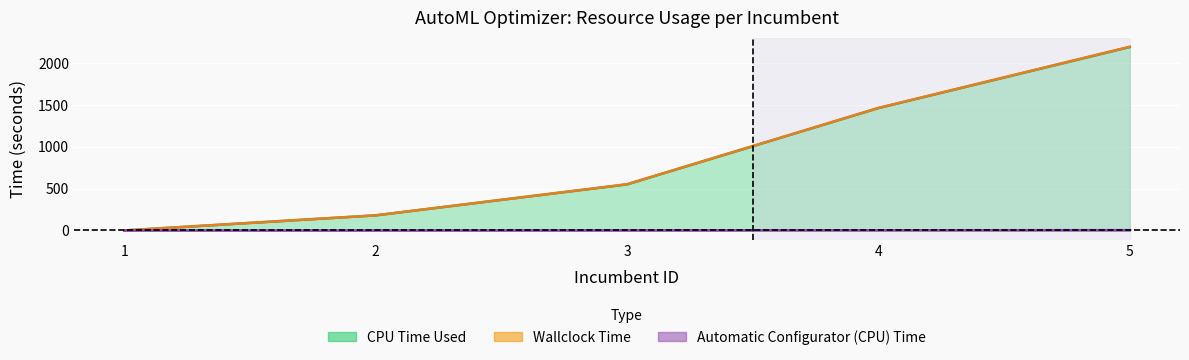

Reading left to right, transcribe all the data shown in this chart.

CPU Time Used: 1=0.0	2=180.1	3=549.6	4=1458.7	5=2187.0
Wallclock Time: 1=0.0	2=180.1	3=550.9	4=1461.0	5=2190.6
Automatic Configurator (CPU) Time: 1=0.0	2=0.0	3=1.2	4=2.3	5=3.5